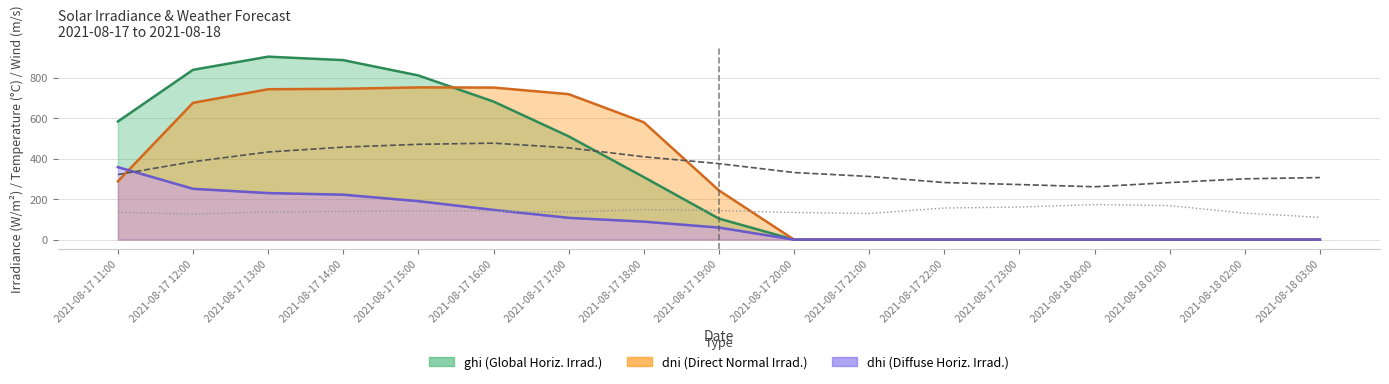

Is the value of wind_speed_gust (×20) at 2021-08-17 22:00 greater than the value of temp_air (×20) at 2021-08-17 14:00?

No